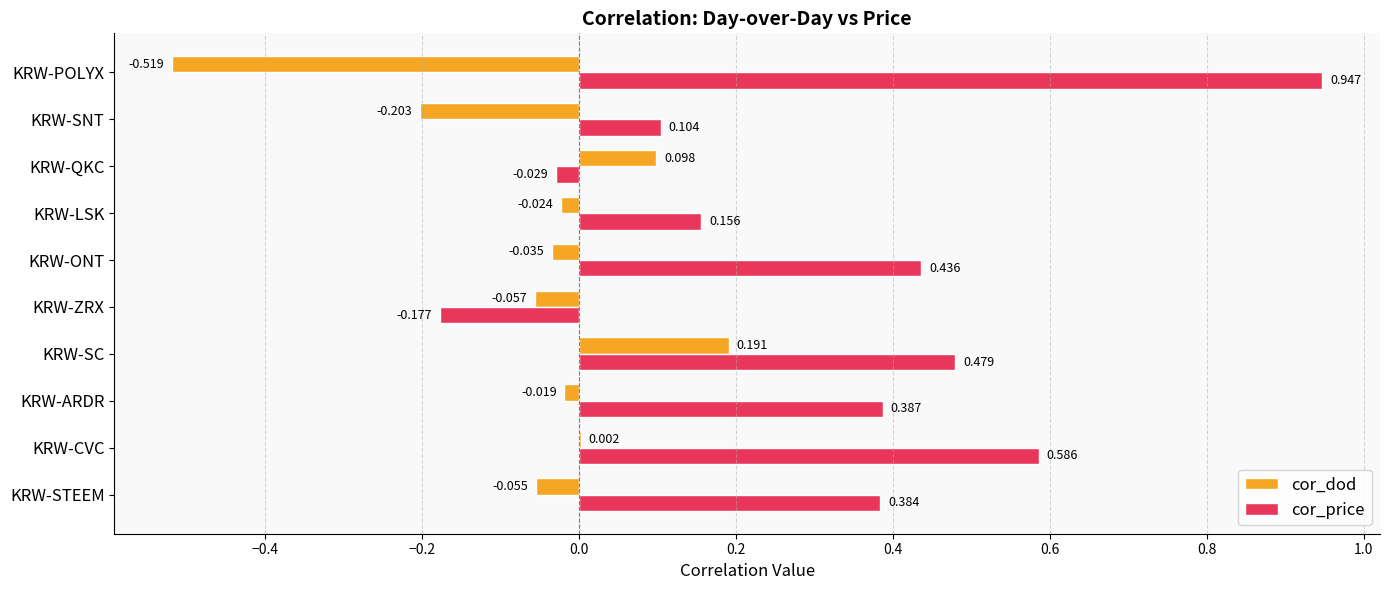

How many series are shown in this chart?

2